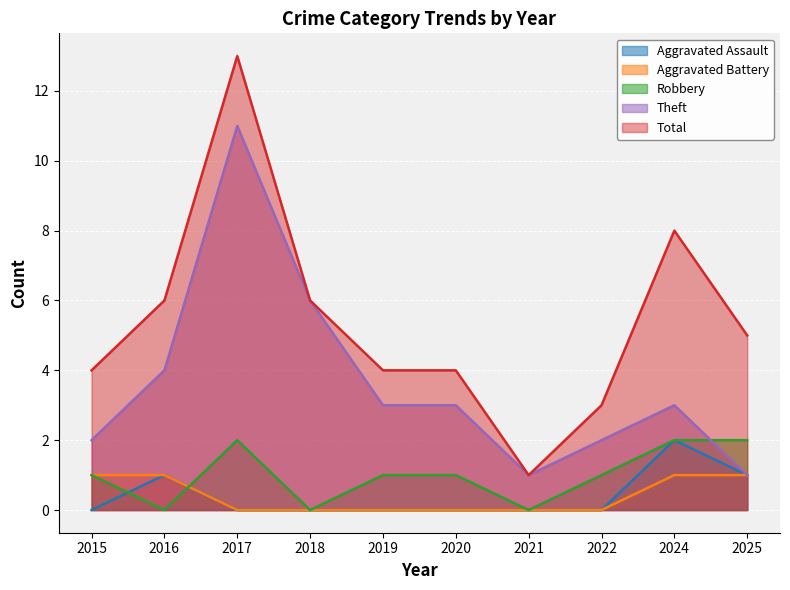

Which category has the lowest value in the Robbery series?

2016